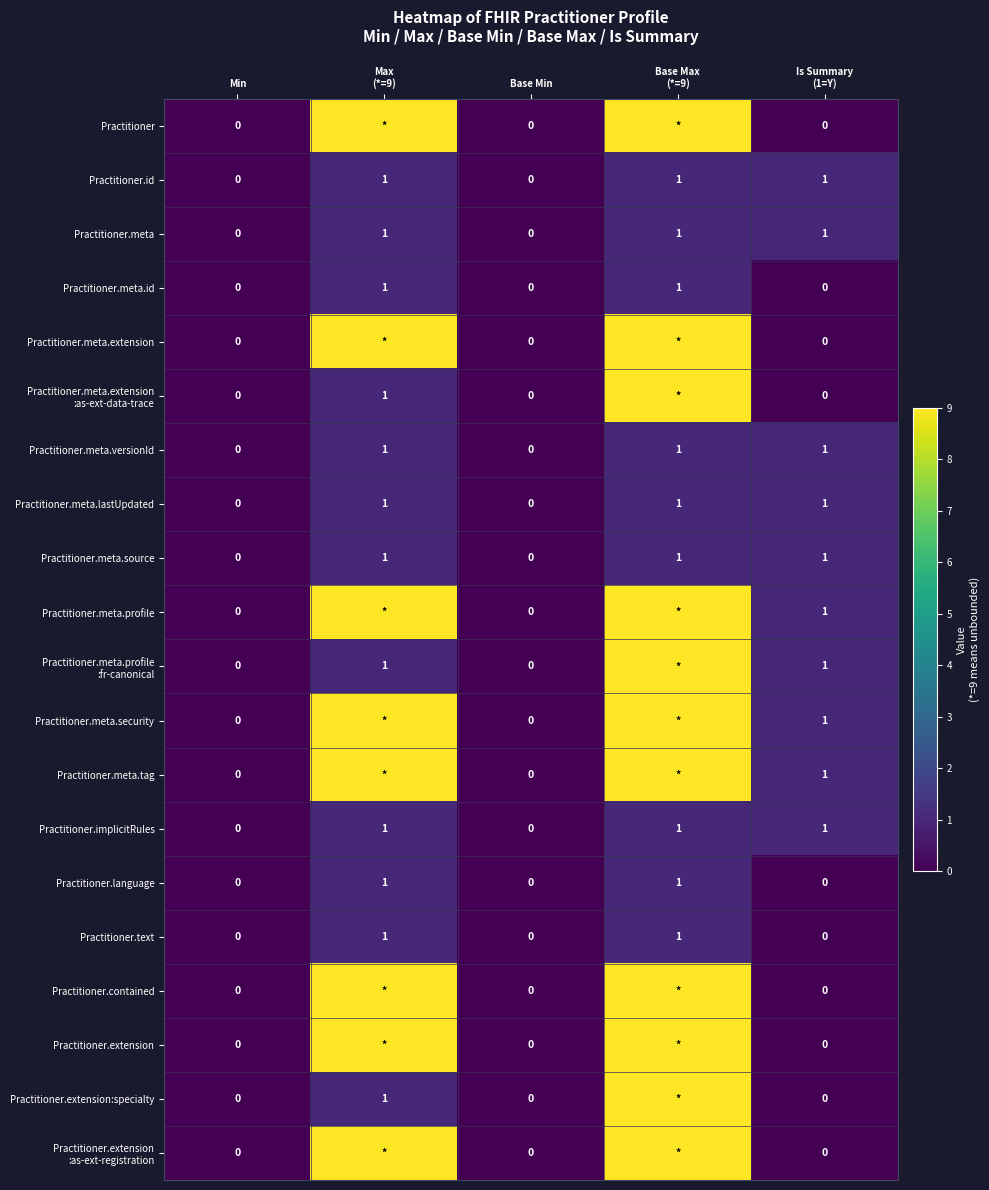

True or false: Practitioner.id has a value of -1 at Min.

False